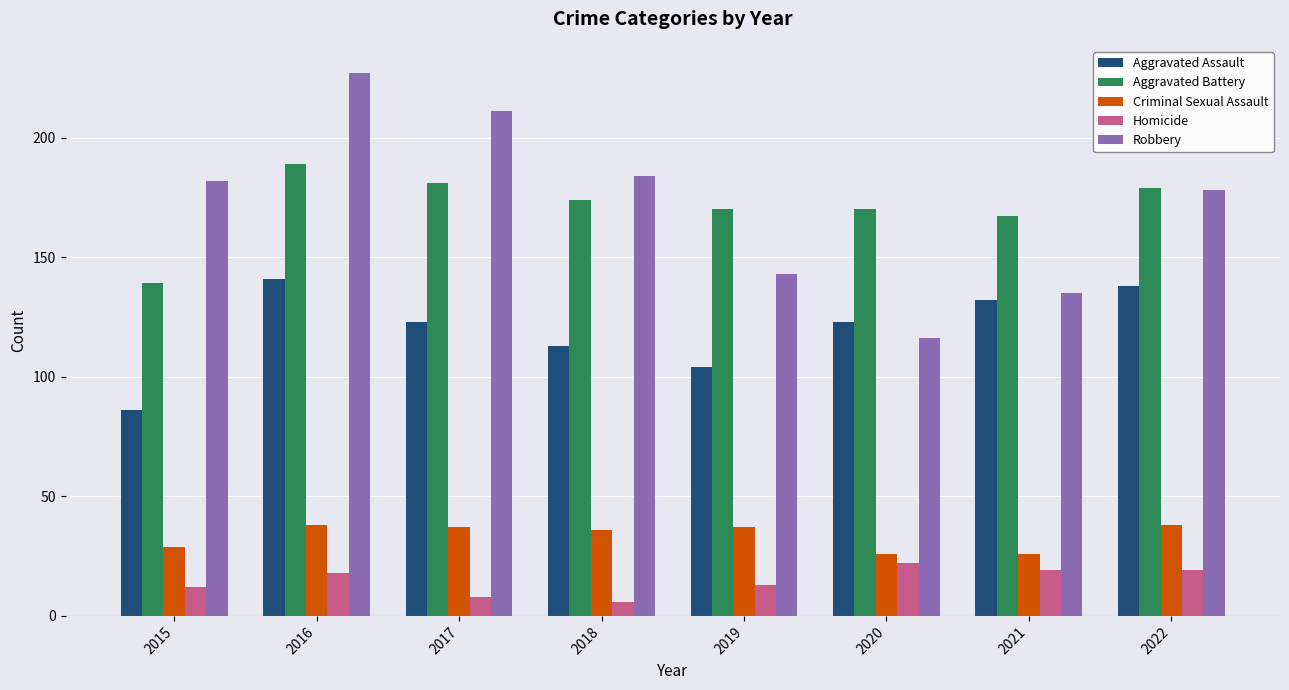

Is the value of Criminal Sexual Assault at 2022 greater than the value of Aggravated Battery at 2022?

No